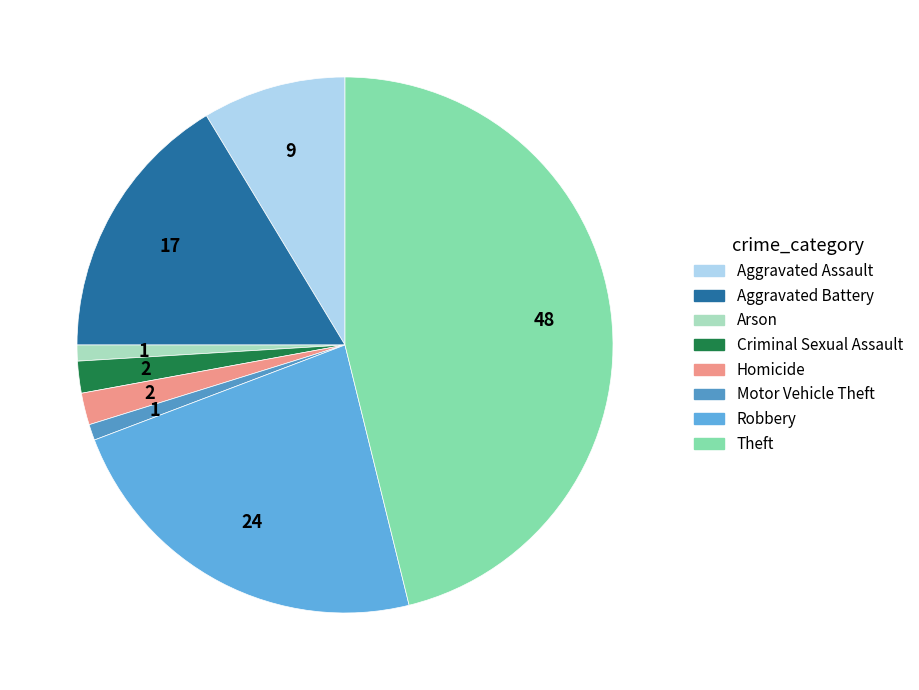

To the nearest percent, what is the average slice percentage?

12%